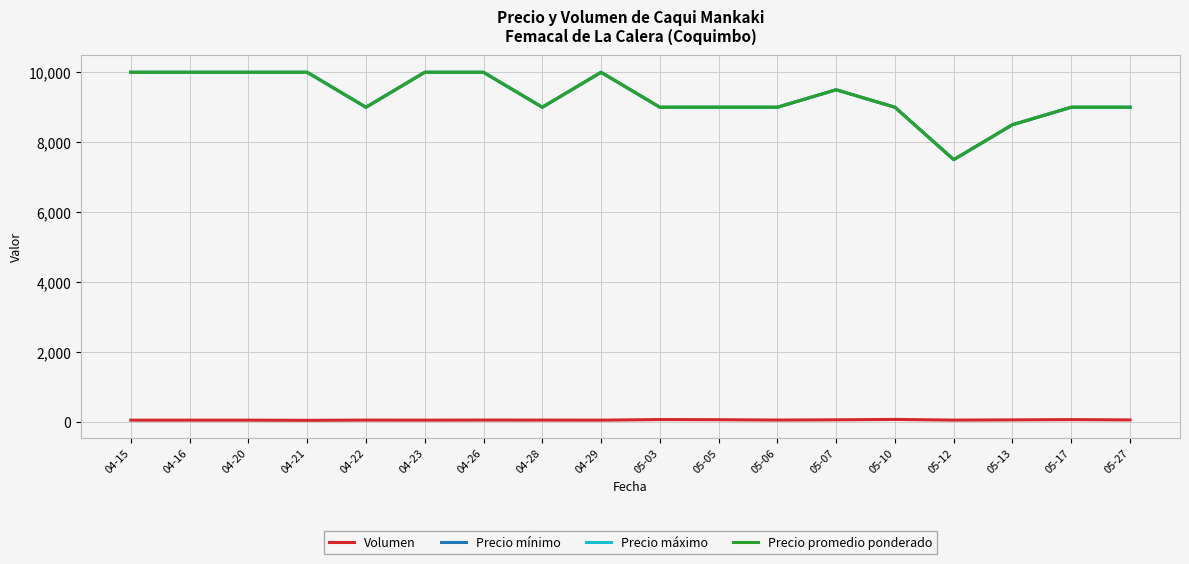

In Volumen, how many points are higher than both neighbors (excluding endpoints)?

5